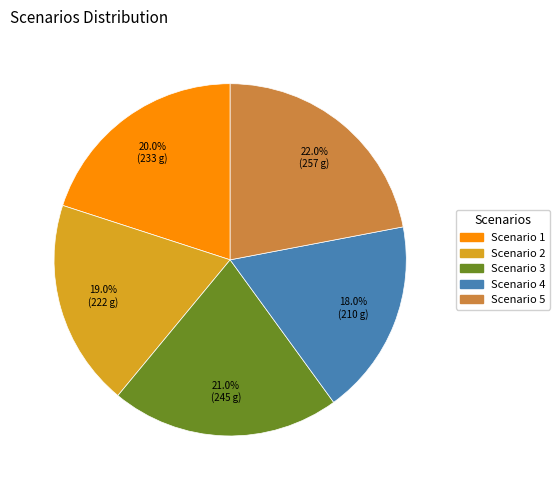

Rank the categories by value from lowest to highest.

Scenario 4, Scenario 2, Scenario 1, Scenario 3, Scenario 5